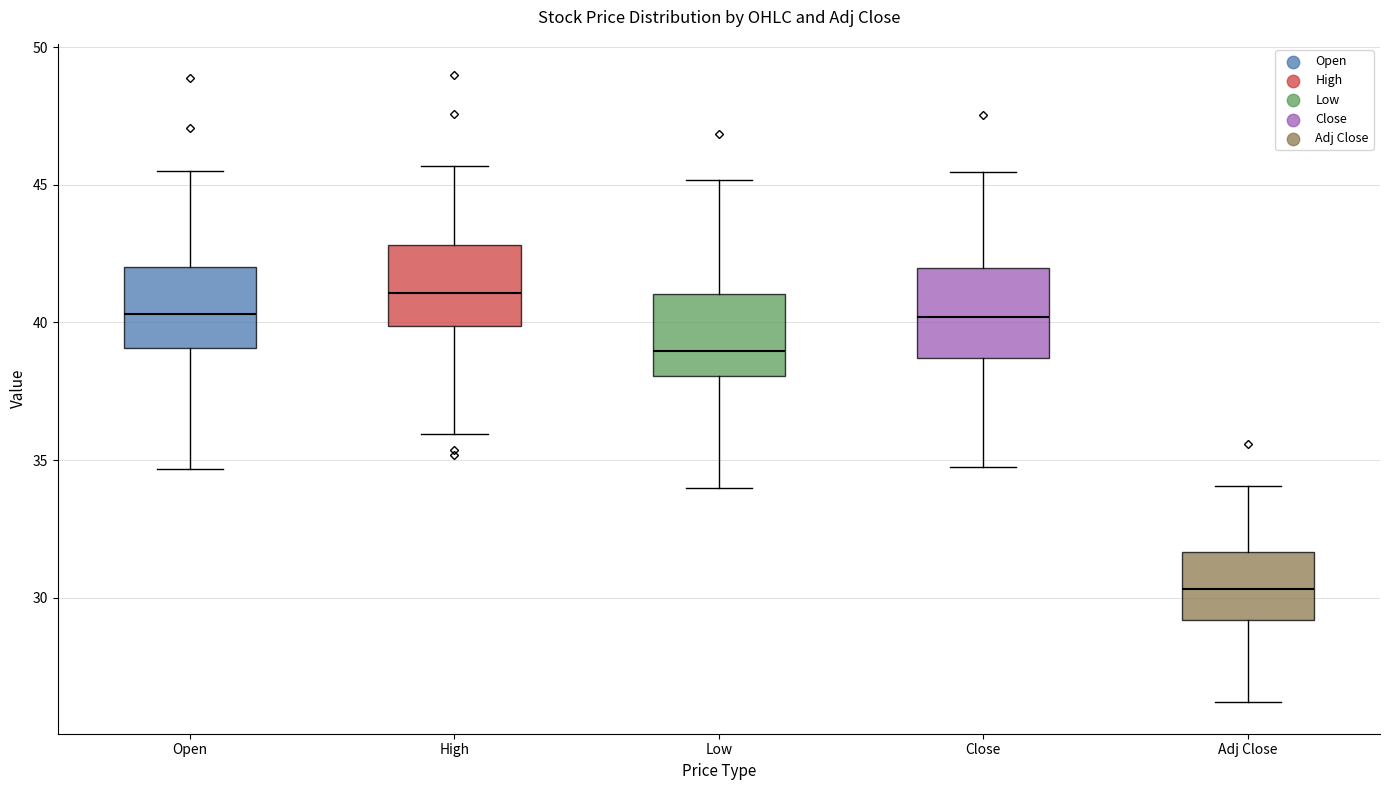

Reading left to right, transcribe this box plot: for each box, give where its median line is, the range the box spans, and where its two whiskers end, as read against the y-axis. The values are not printed on the chart, so give them approximately, as read against the axis.

Open: median 40.5, box 39.0 to 42.0, whiskers 34.5 to 45.5
High: median 41.0, box 40.0 to 43.0, whiskers 36.0 to 45.5
Low: median 39.0, box 38.0 to 41.0, whiskers 34.0 to 45.0
Close: median 40.0, box 38.5 to 42.0, whiskers 34.5 to 45.5
Adj Close: median 30.5, box 29.0 to 31.5, whiskers 26.0 to 34.0